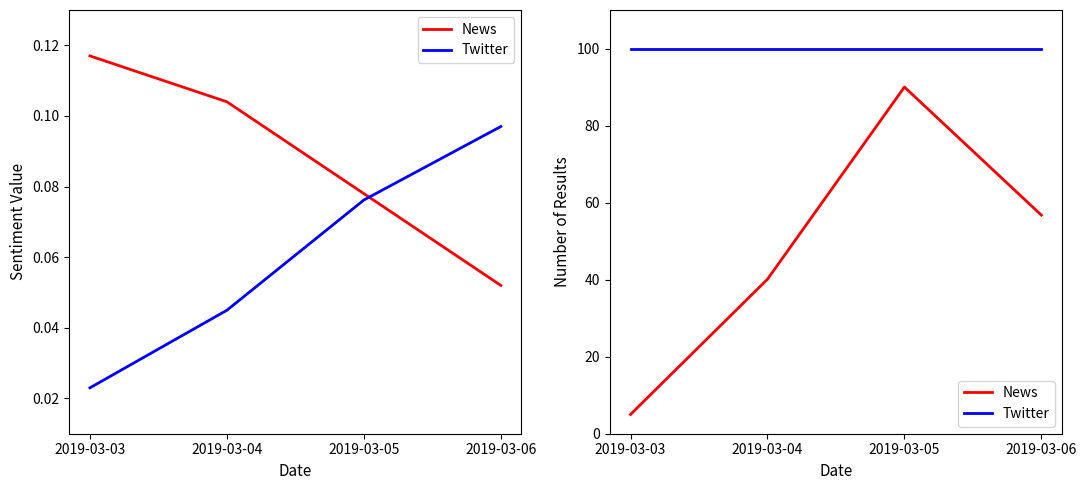

The News series shows 40.1 at 2019-03-04. True or false?

True